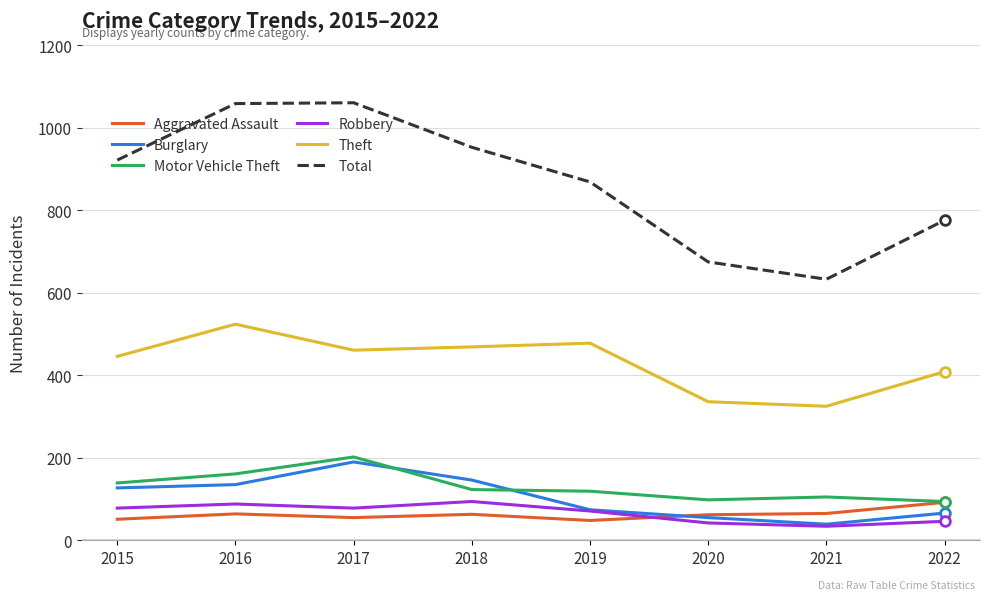

How many categories are shown in the chart?

8